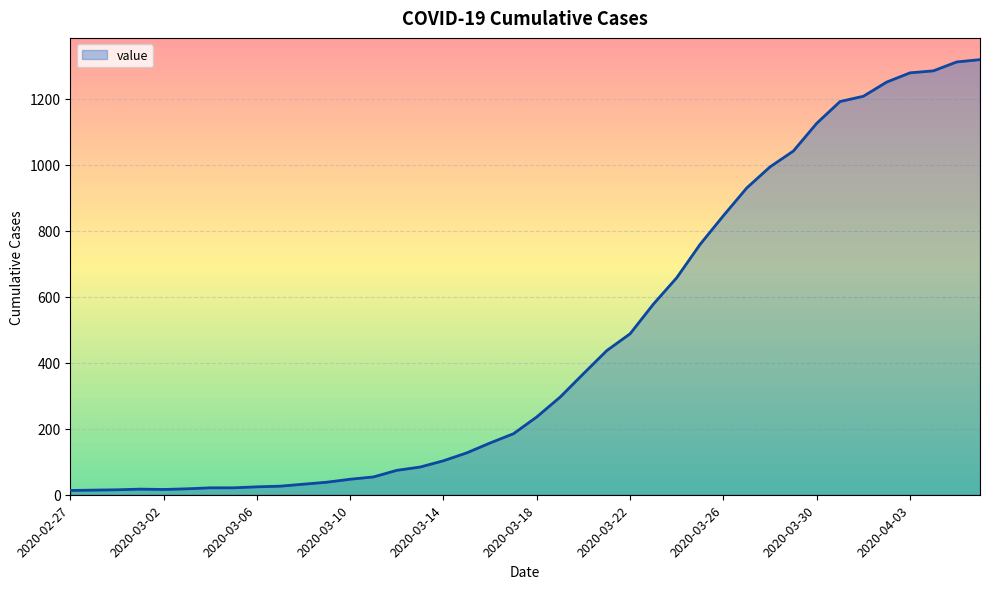

What is the maximum value shown in the chart?

1319